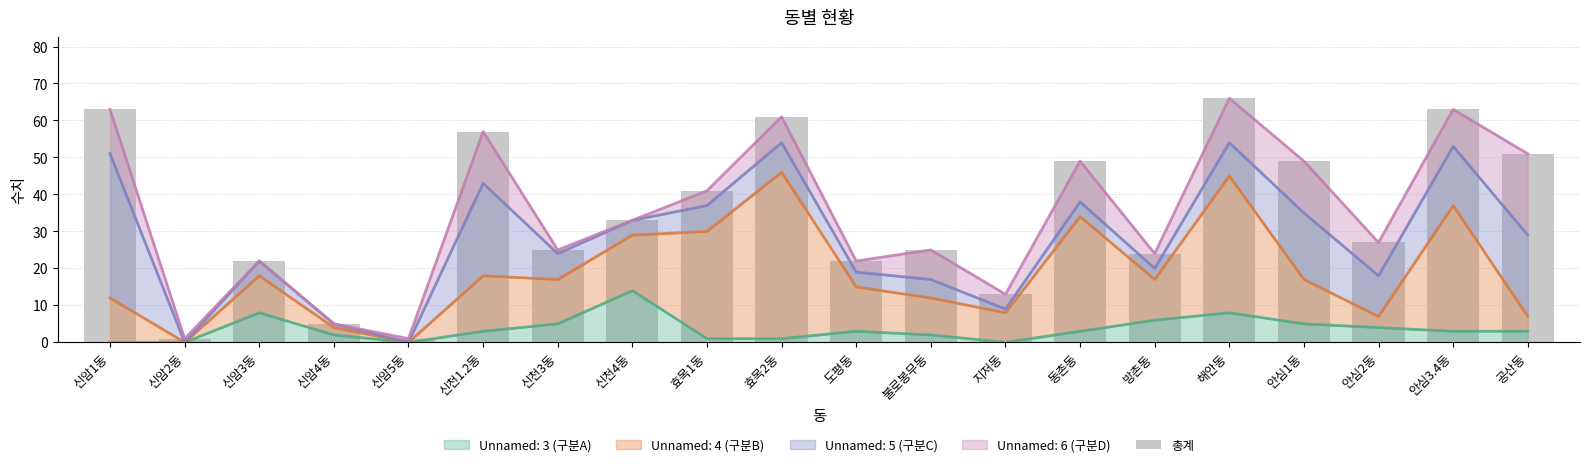

How many bars are there in total?

20